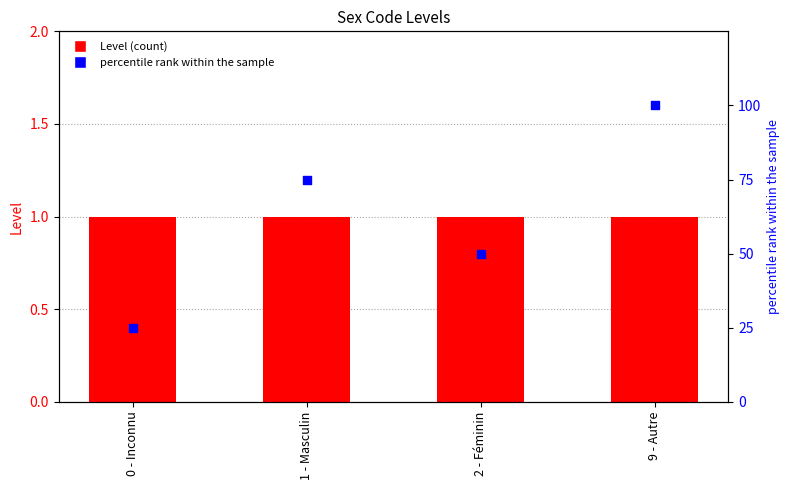

At which category is the sum across all series the highest?

9 - Autre